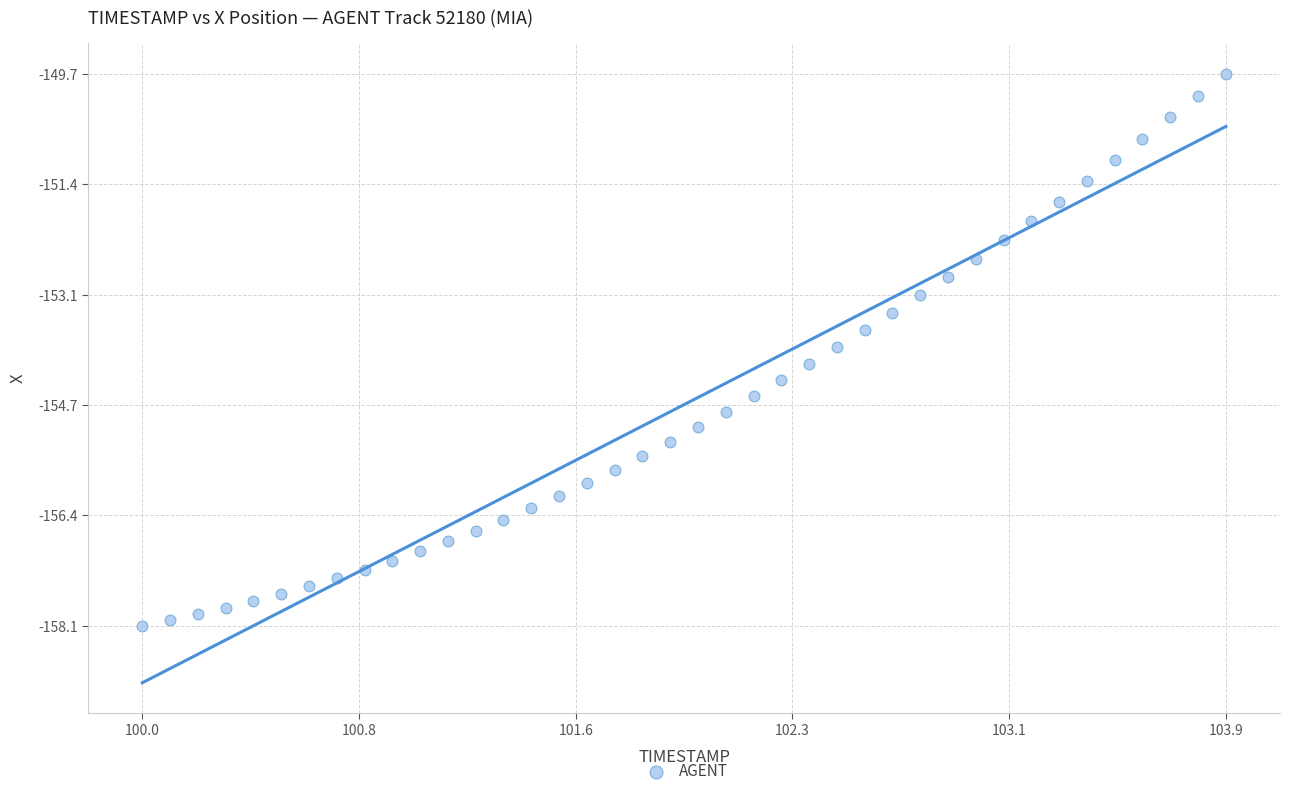

What is the range of Y values (max minus min)?

8.3